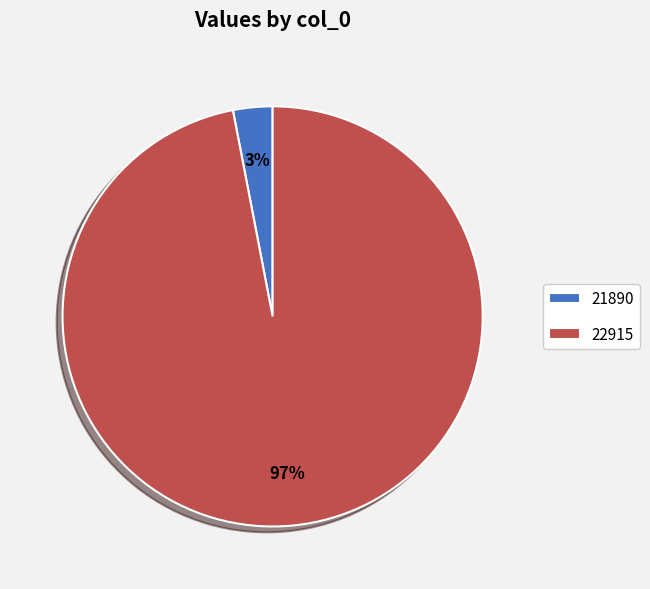

How many segments does this pie chart have?

2